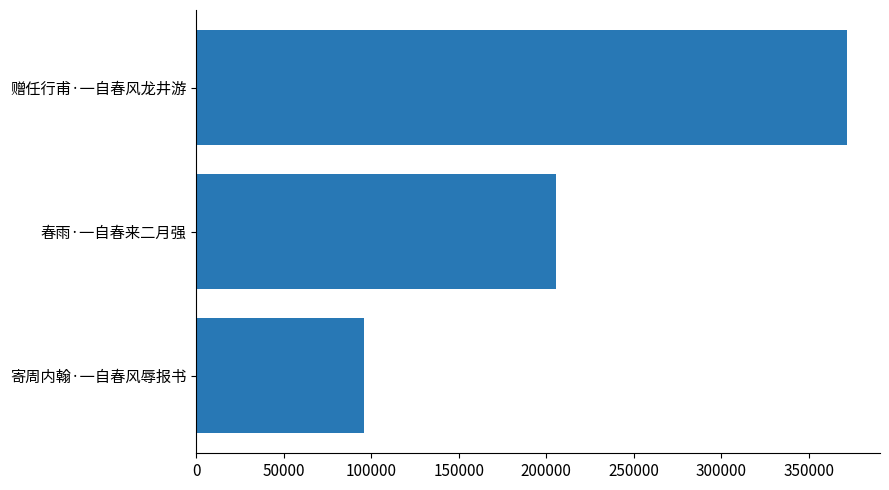

The value at 寄周内翰·一自春风辱报书 is 96166. True or false?

True